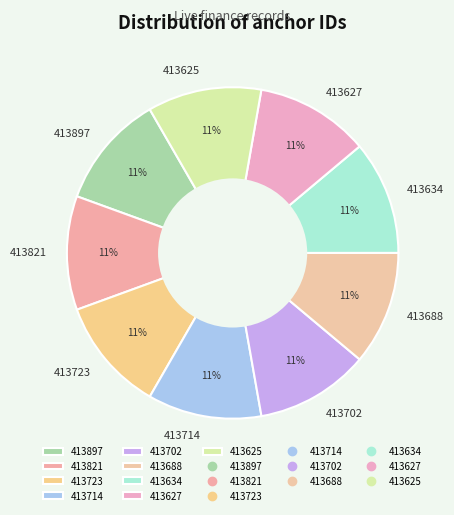

What percentage is the 413897 slice, to the nearest percent?

11%